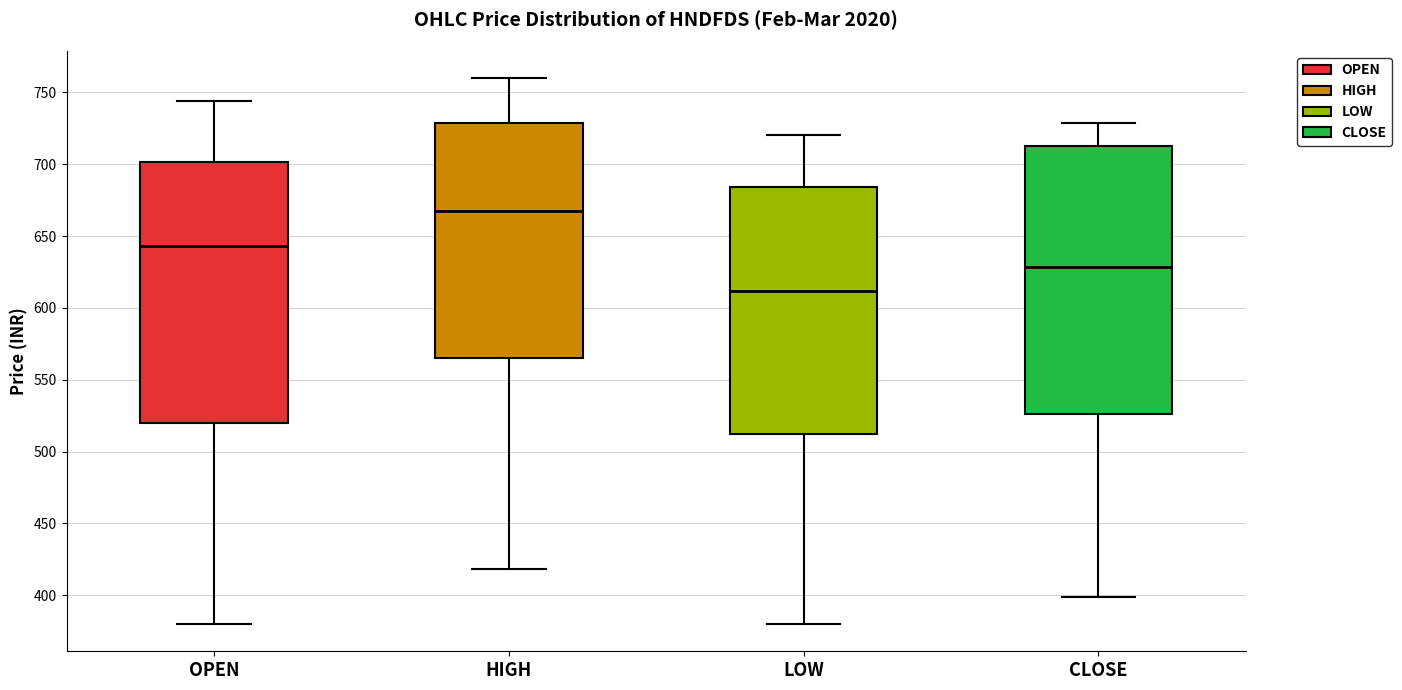

Reading left to right, transcribe this box plot: for each box, give where its median line is, the range the box spans, and where its two whiskers end, as read against the y-axis. The values are not printed on the chart, so give them approximately, as read against the axis.

OPEN: median 645, box 520 to 700, whiskers 380 to 745
HIGH: median 665, box 565 to 730, whiskers 420 to 760
LOW: median 610, box 510 to 685, whiskers 380 to 720
CLOSE: median 630, box 525 to 715, whiskers 400 to 730